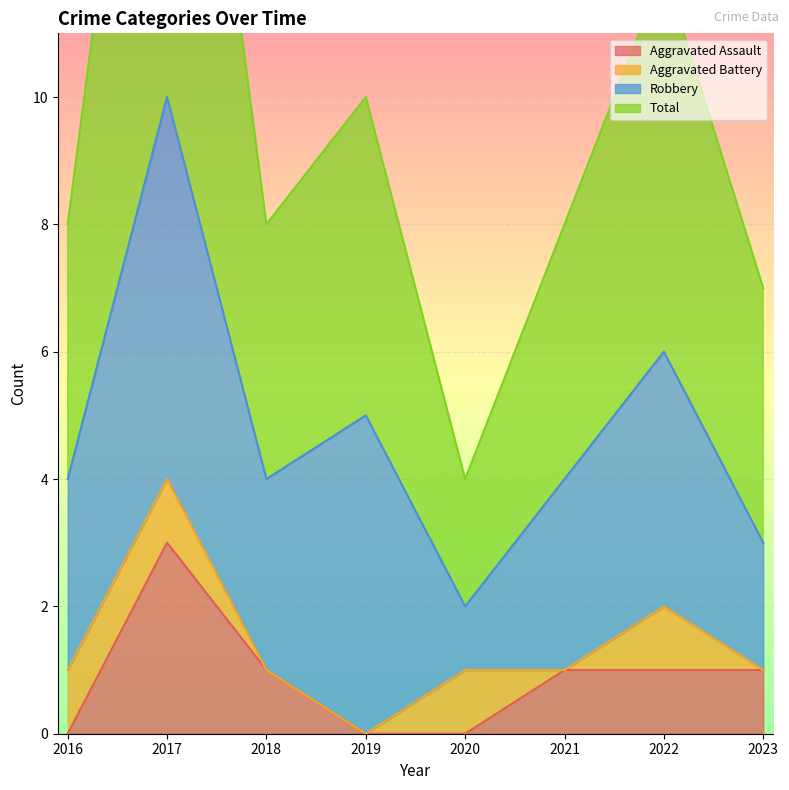

How many data points does each series have?

8